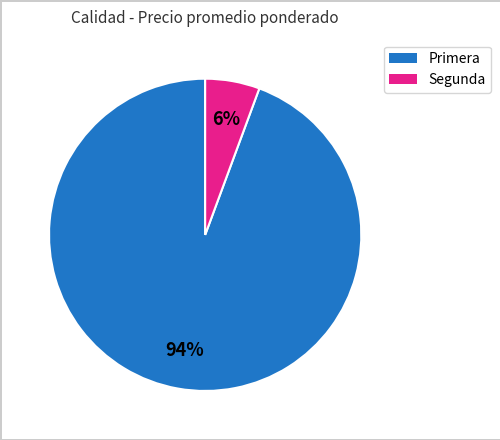

Count the number of slices in the pie.

2